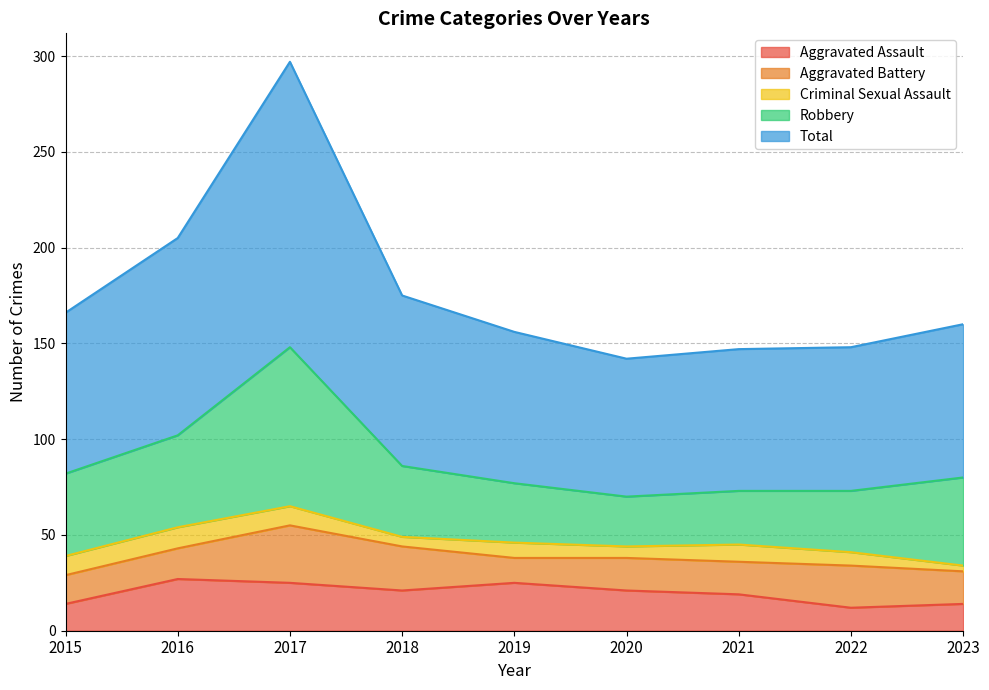

What is the difference between the highest and lowest values at 2015?

74